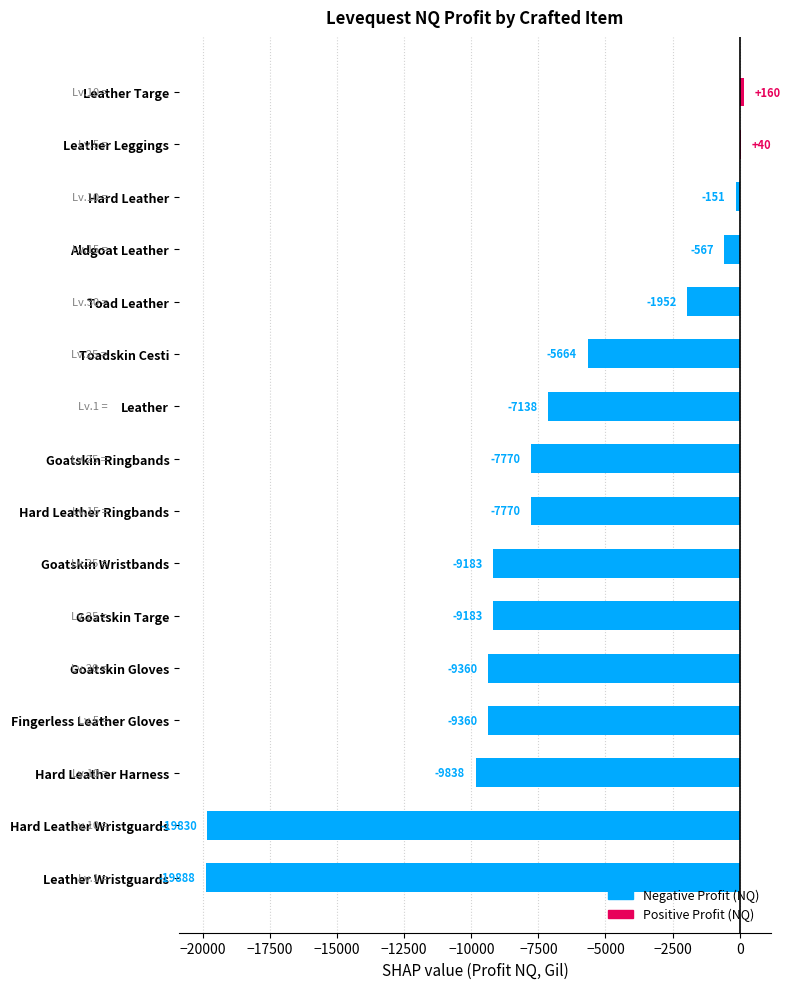

At which category does the chart reach its peak across all series?

Leather Targe